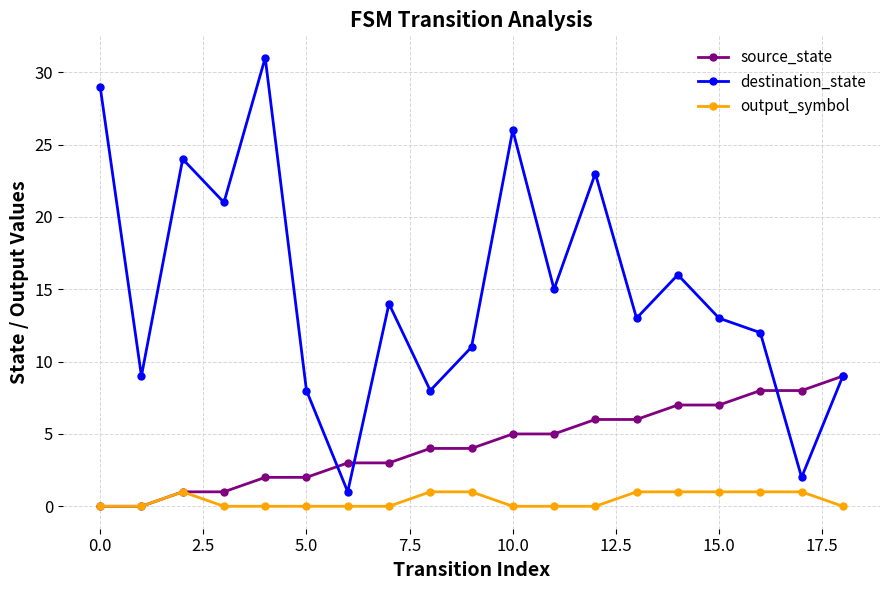

Which series has the widest spread of values?

destination_state